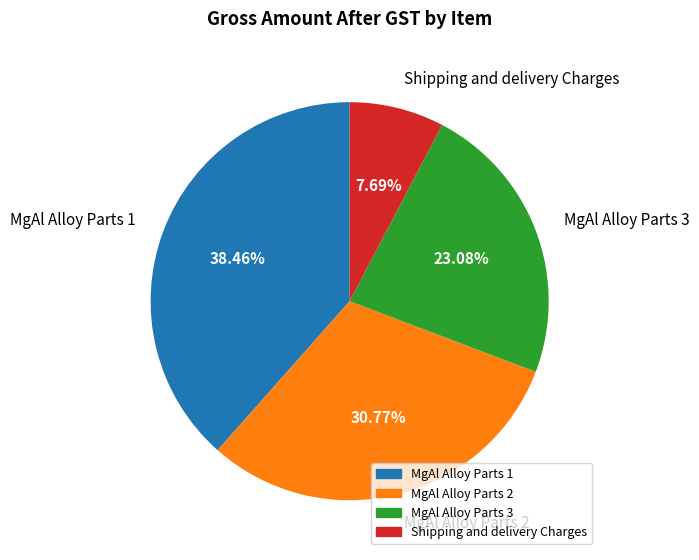

Approximately how many times larger is the value at MgAl Alloy Parts 2 compared to MgAl Alloy Parts 3?

1.3